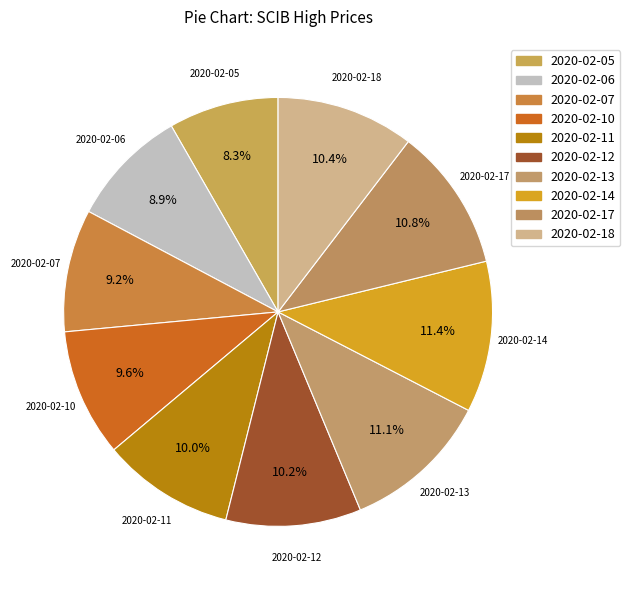

What percentage do 2020-02-10 and 2020-02-14 together represent?

21.0%